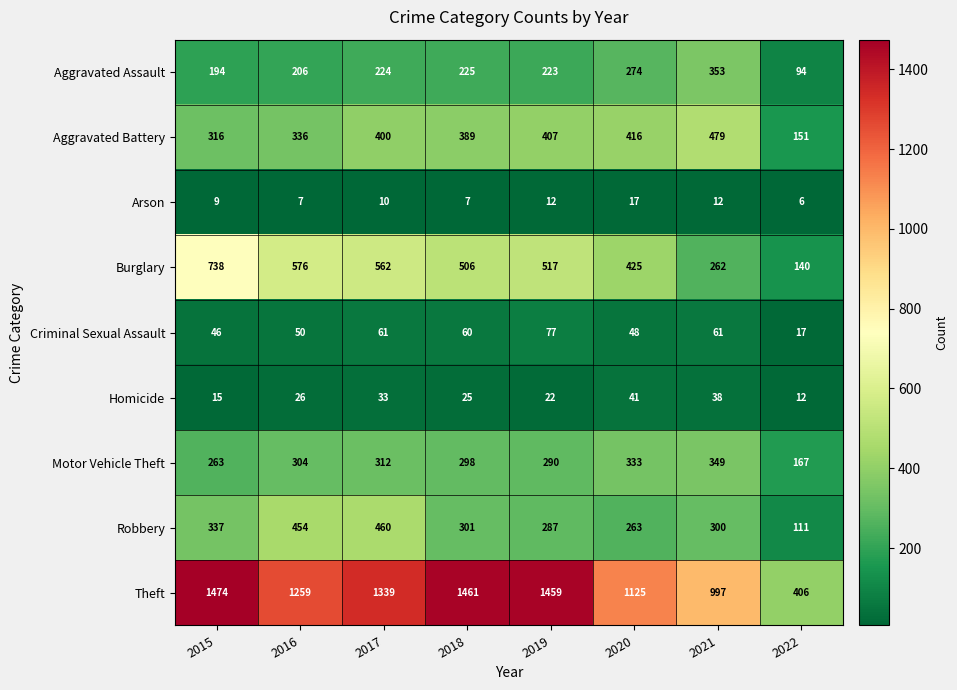

Which series has the largest range (max minus min)?

Theft